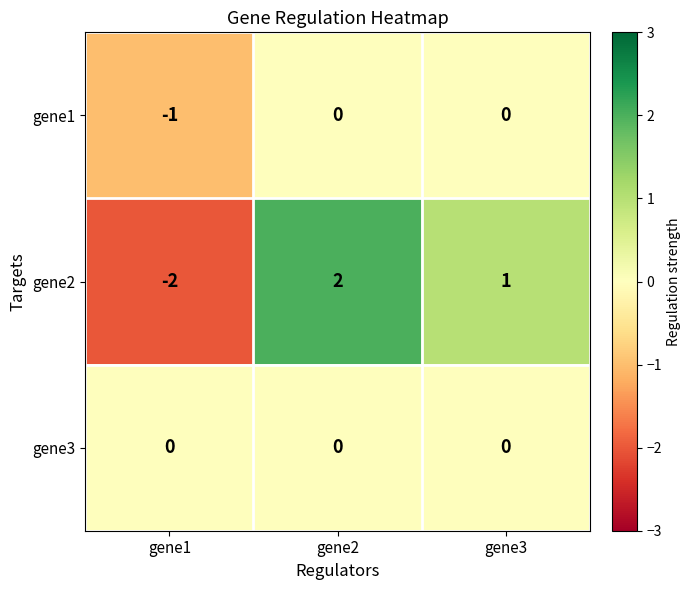

What is the difference between the highest and lowest values at gene3?

1